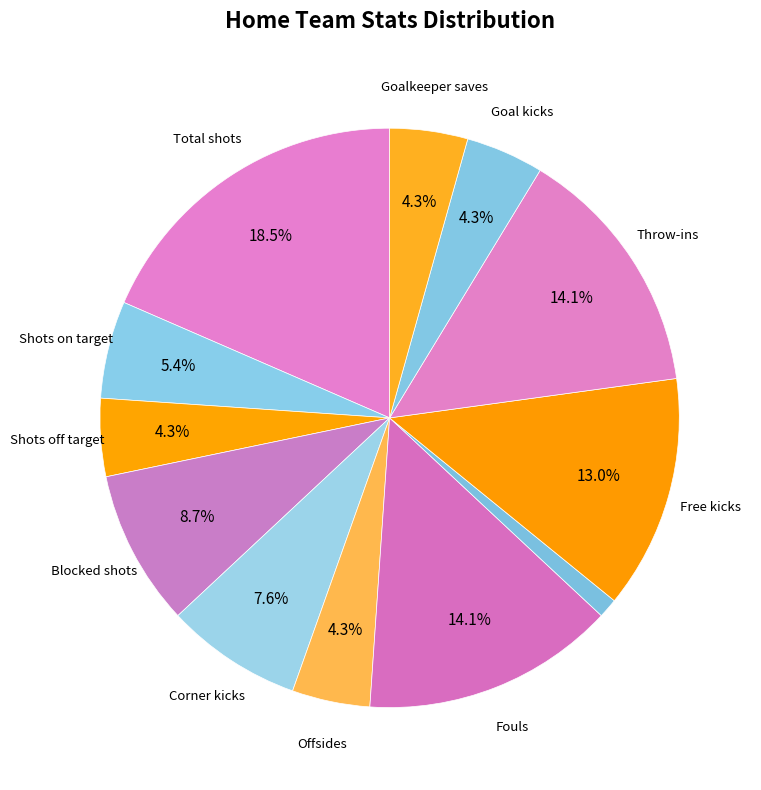

Does any single category account for the majority?

No